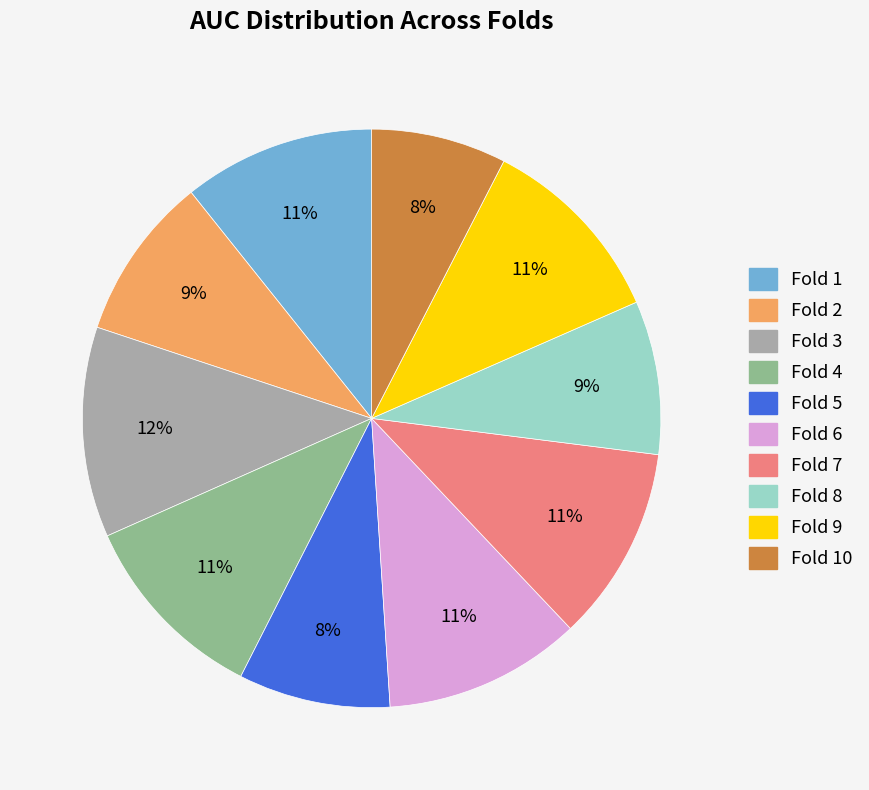

Which category has the biggest portion of the pie?

Fold 3